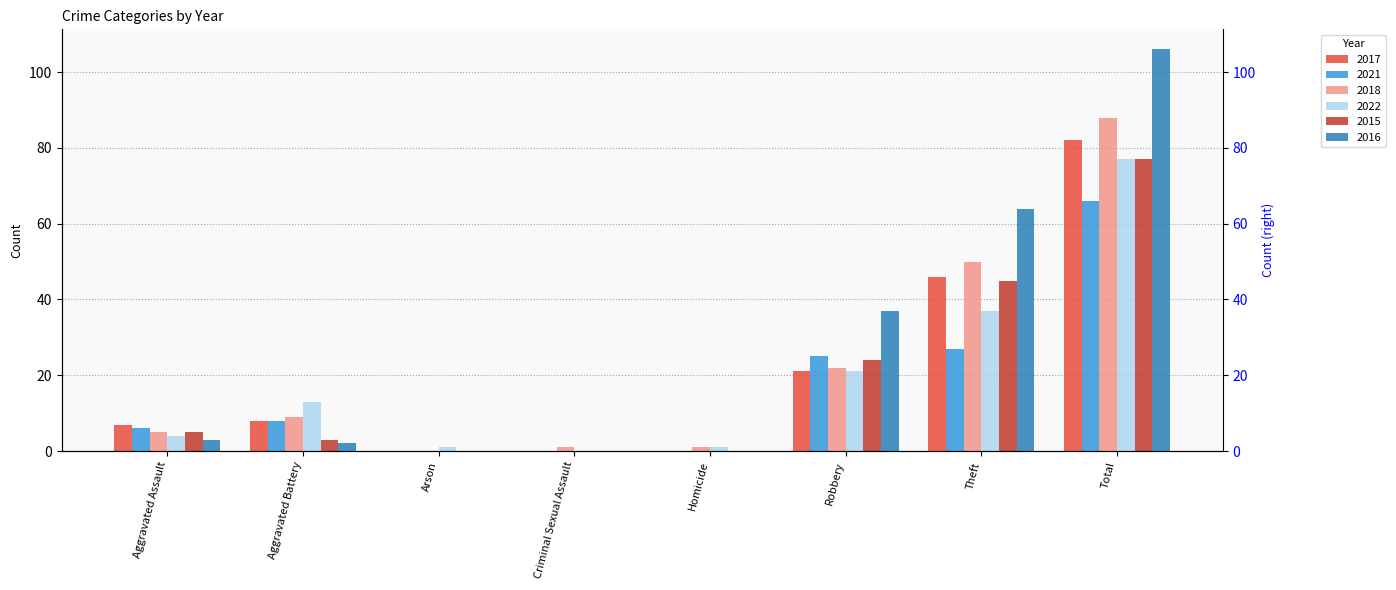

The 2021 series shows 6 at Aggravated Assault. True or false?

True